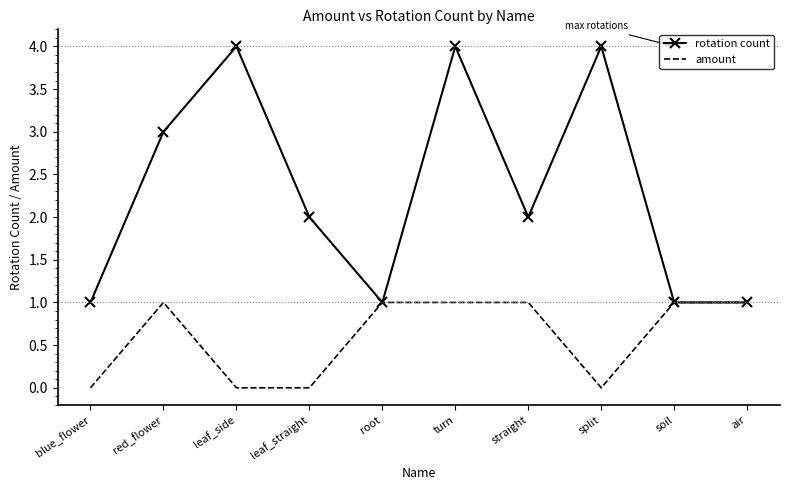

What position from the left is turn?

6